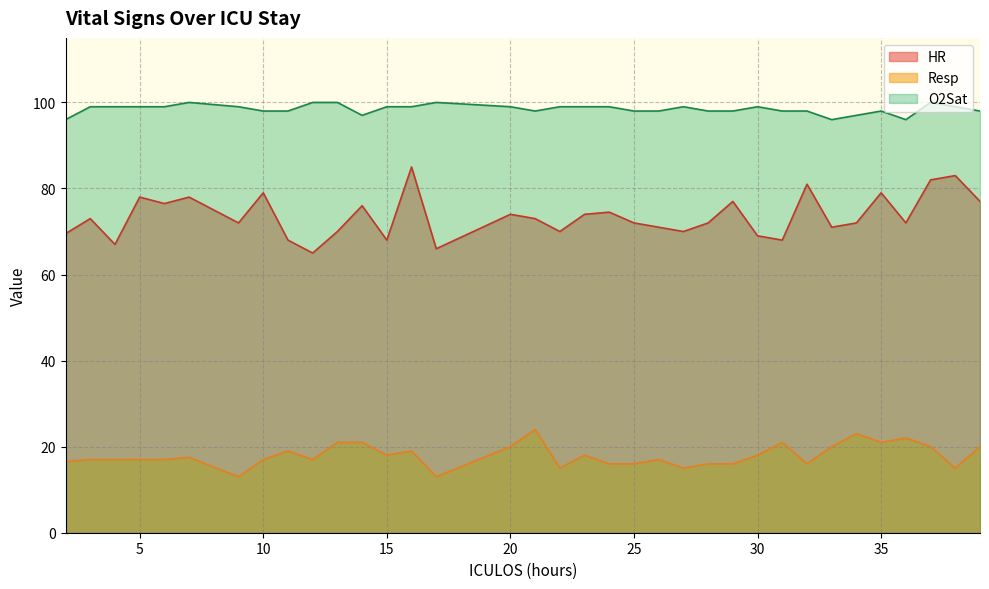

How many interior local peaks does the HR series have?

12